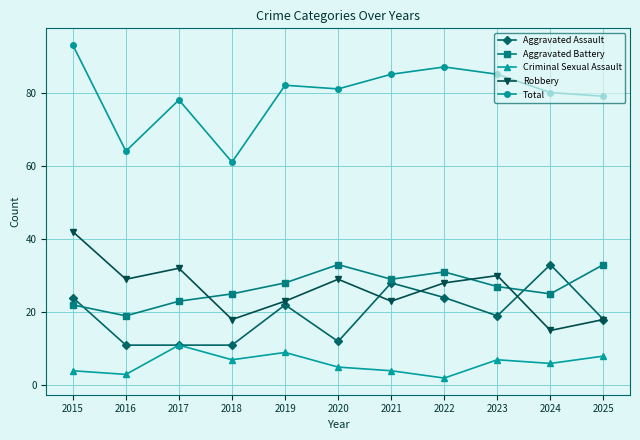

What is the approximate value of Robbery at 2017?

32